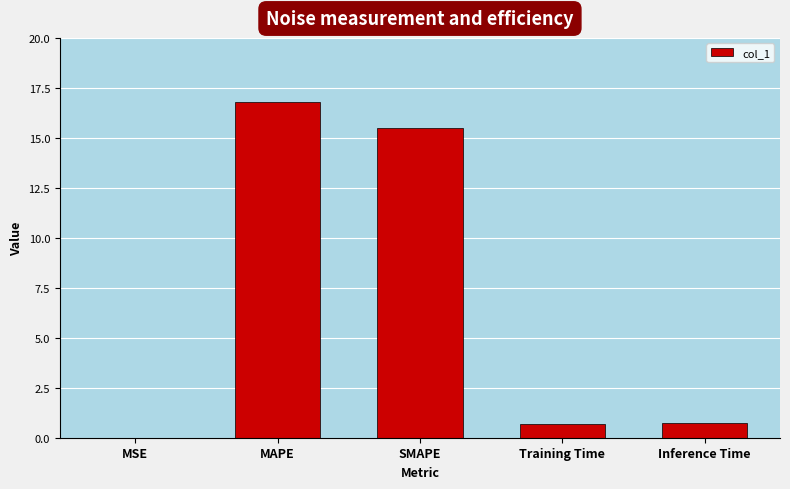

Between MSE and SMAPE, which is larger?

SMAPE